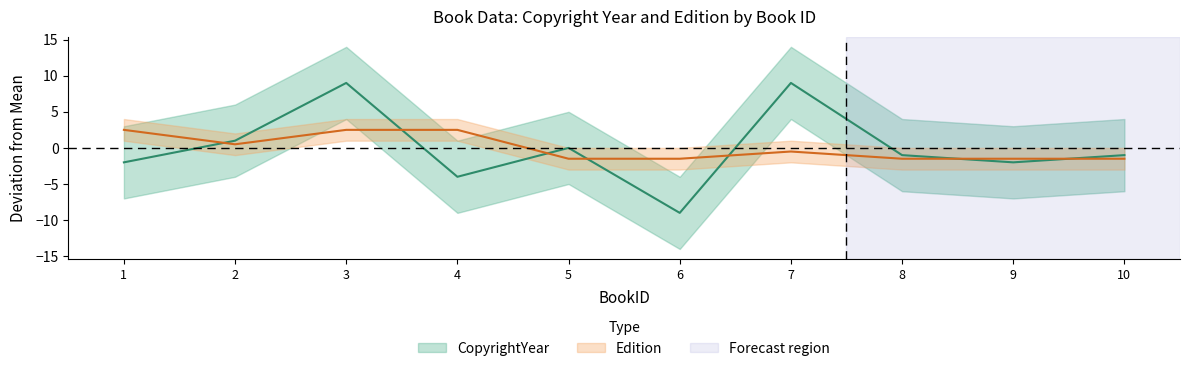

Is it true that Edition equals -0.9 at 7?

False